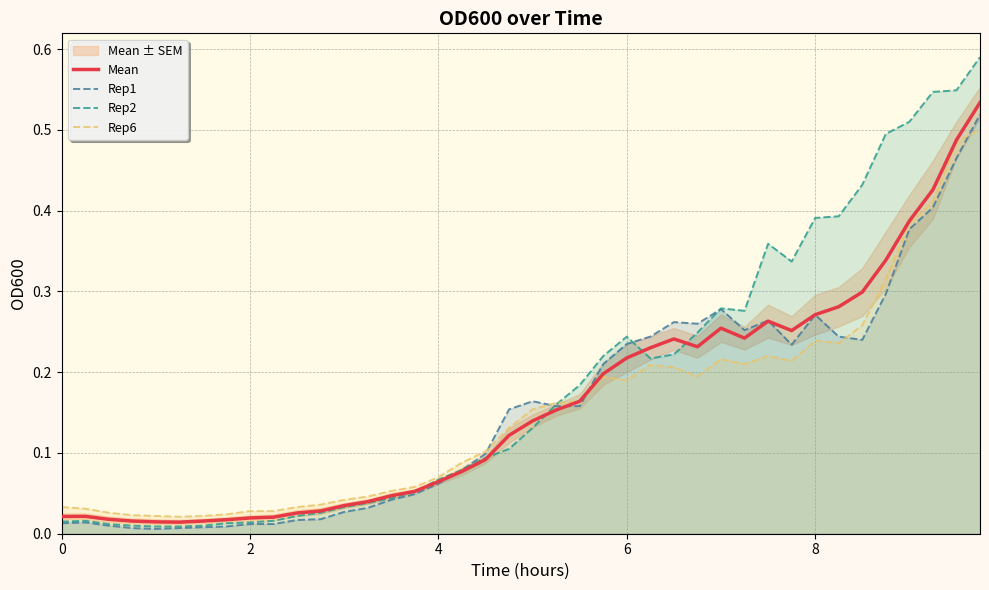

What is the difference between the maximum and second lowest values in the Mean series?

0.5